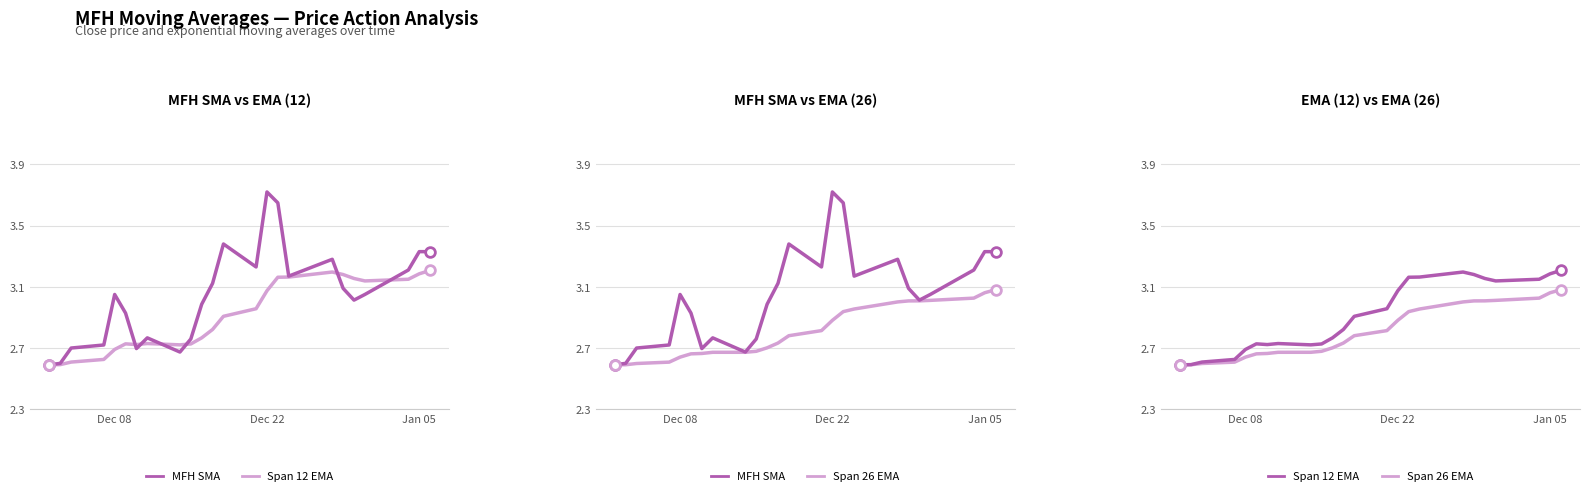

How many values in the MFH SMA series are below 3?

10